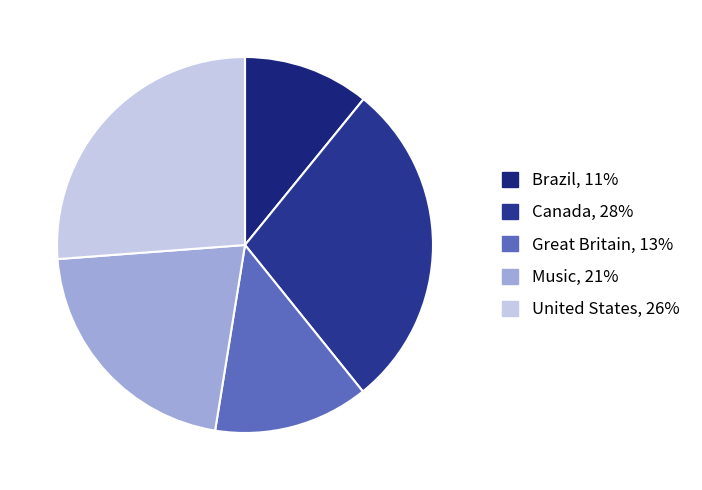

Is it true that Music is 16% of the pie?

False